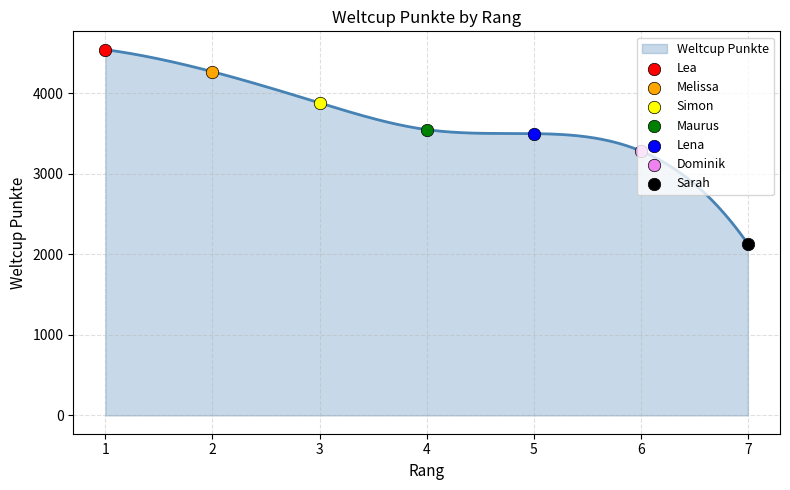

Approximately how many times larger is the value at 7 compared to 6?

0.6